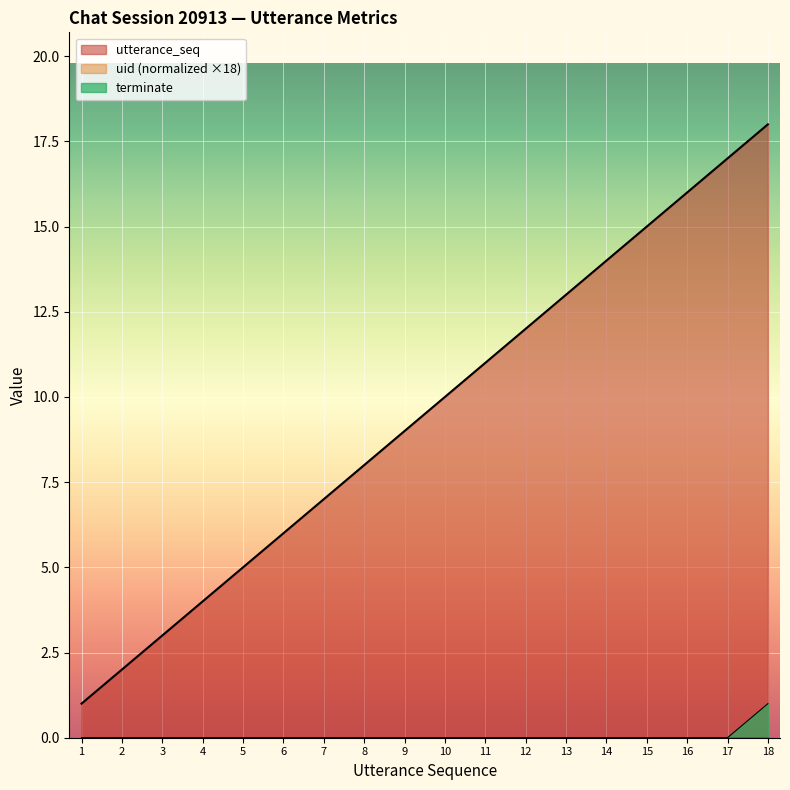

True or false: terminate and utterance_seq intersect in this chart.

False